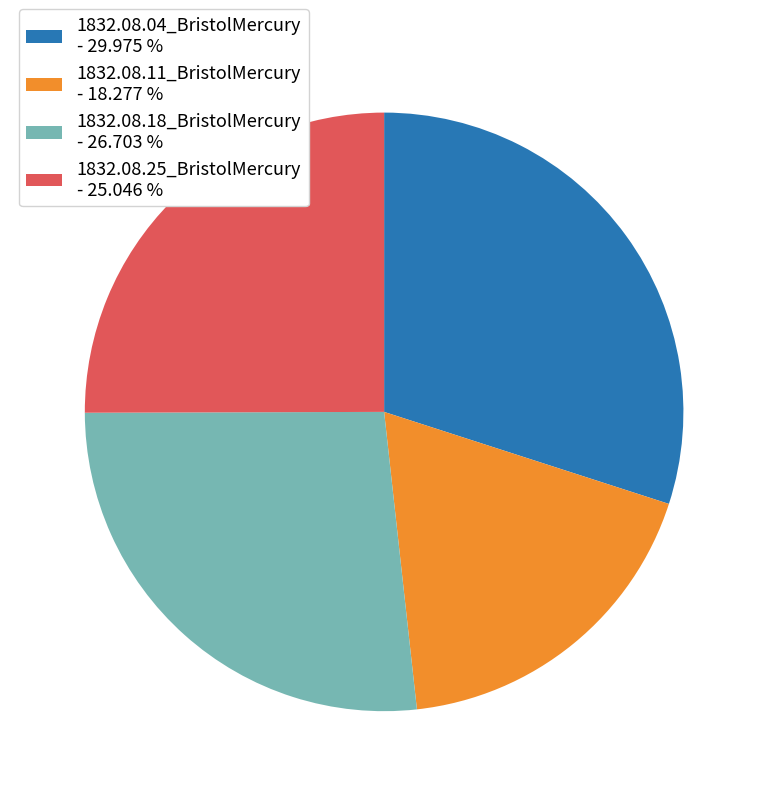

Is the sum of 1832.08.04_BristolMercury and 1832.08.11_BristolMercury greater than half?

No